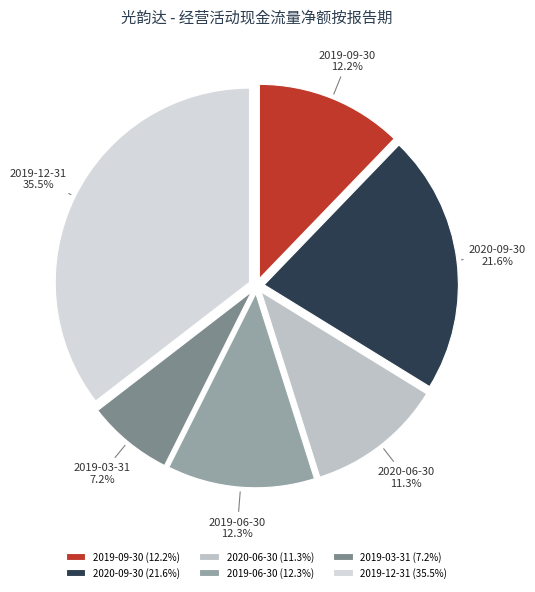

To the nearest percent, what is the difference between the largest and smallest slice percentages?

28%